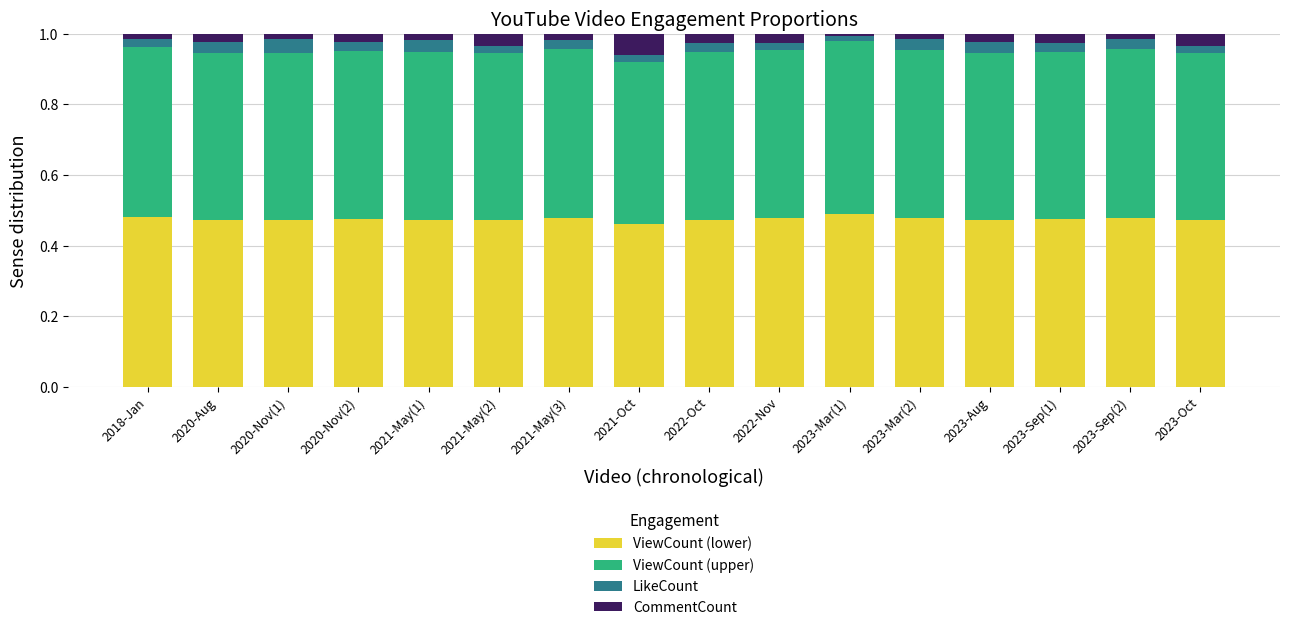

The ViewCount (lower) series shows 0.2 at 2020-Nov(2). True or false?

False